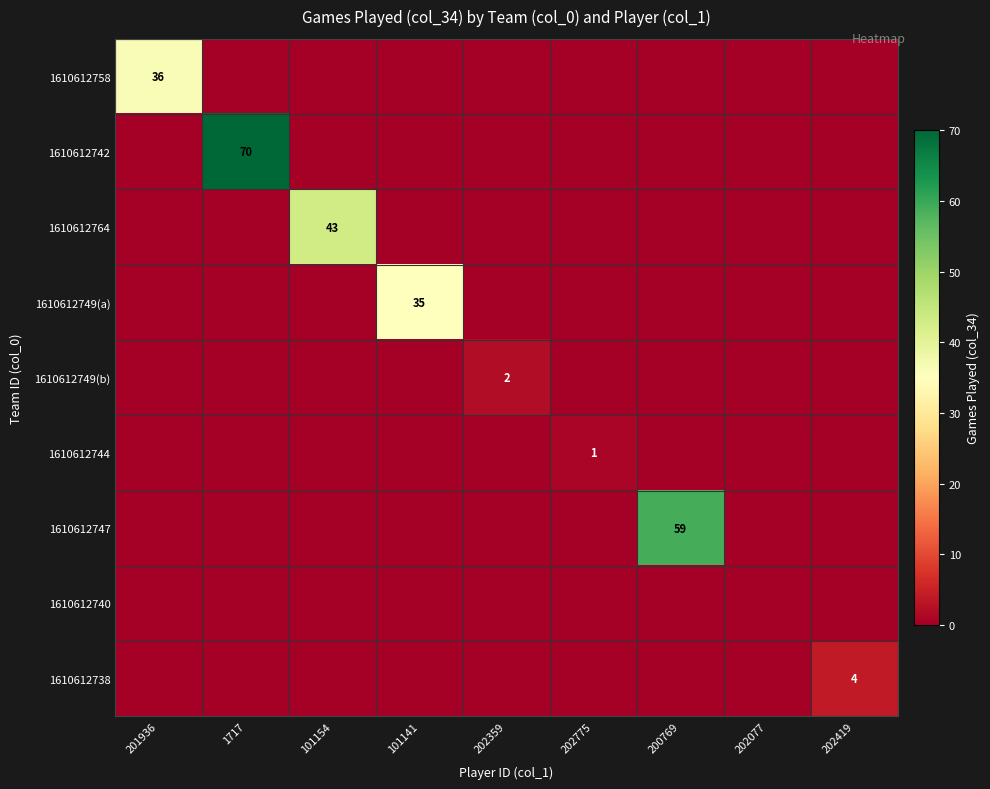

What is the spread (max minus min) of values at 201936?

36